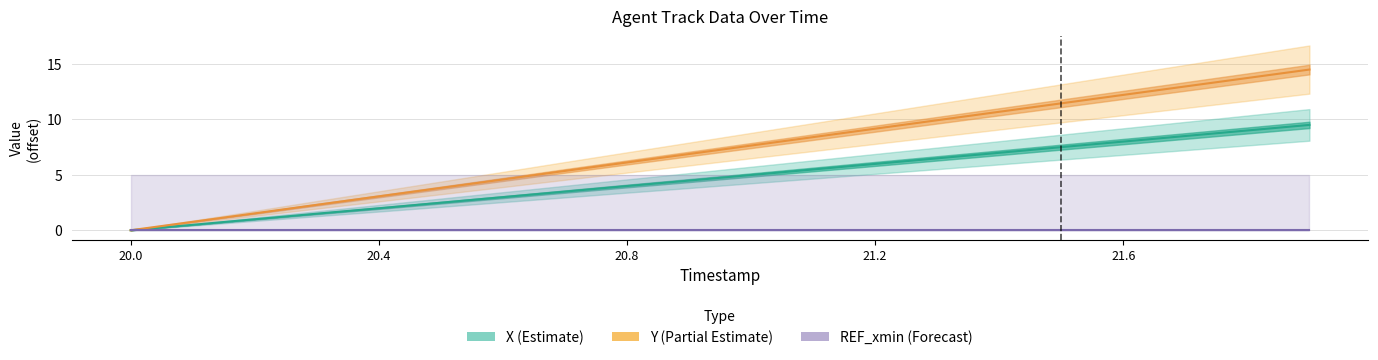

Rank the series by their average value, from highest to lowest.

Y (Partial Estimate), X (Estimate), REF_xmin (Forecast)